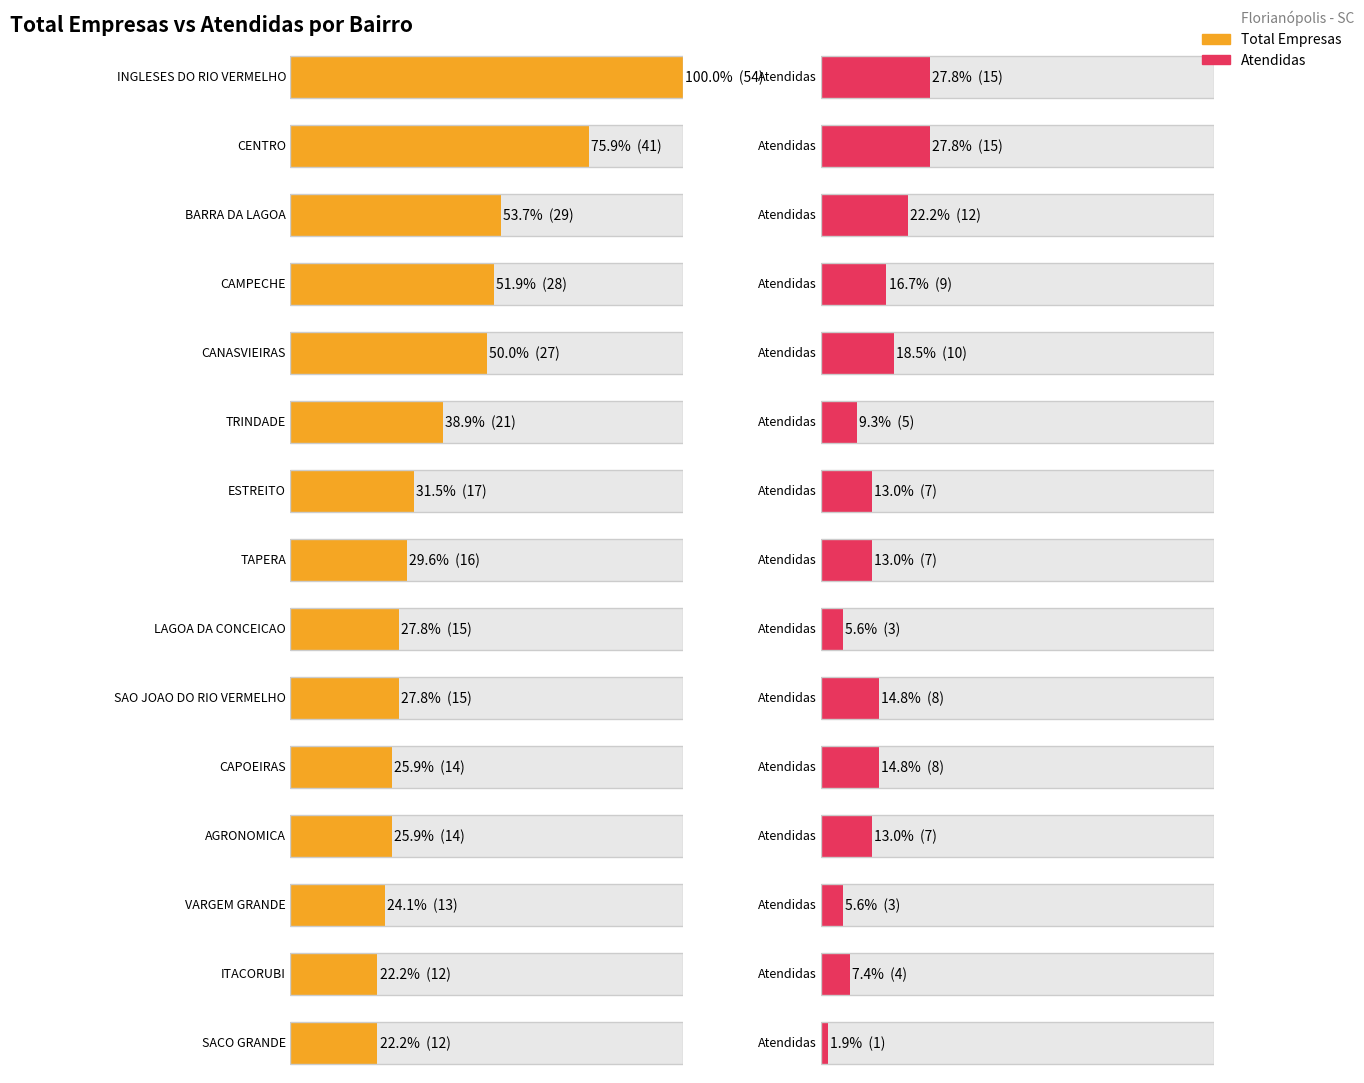

What is the difference between the maximum and minimum values in the Total_Empresas series?

42